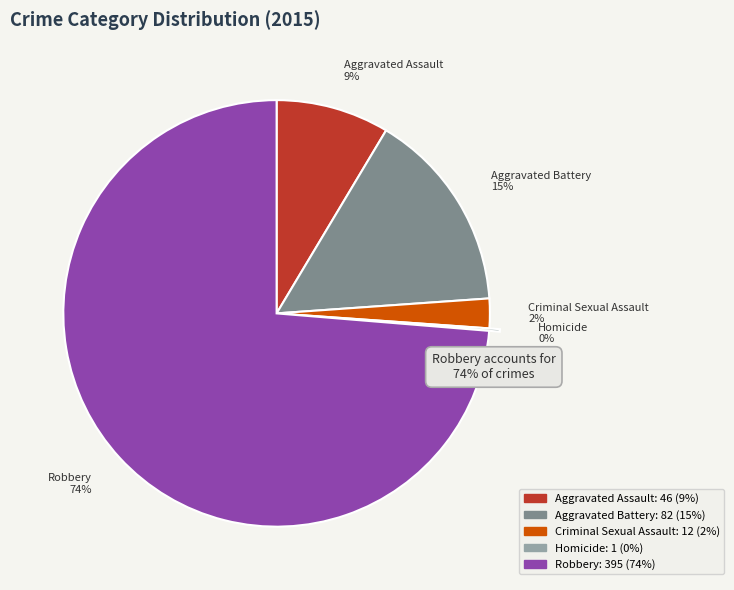

What percentage is the Aggravated Battery slice, to the nearest percent?

15%